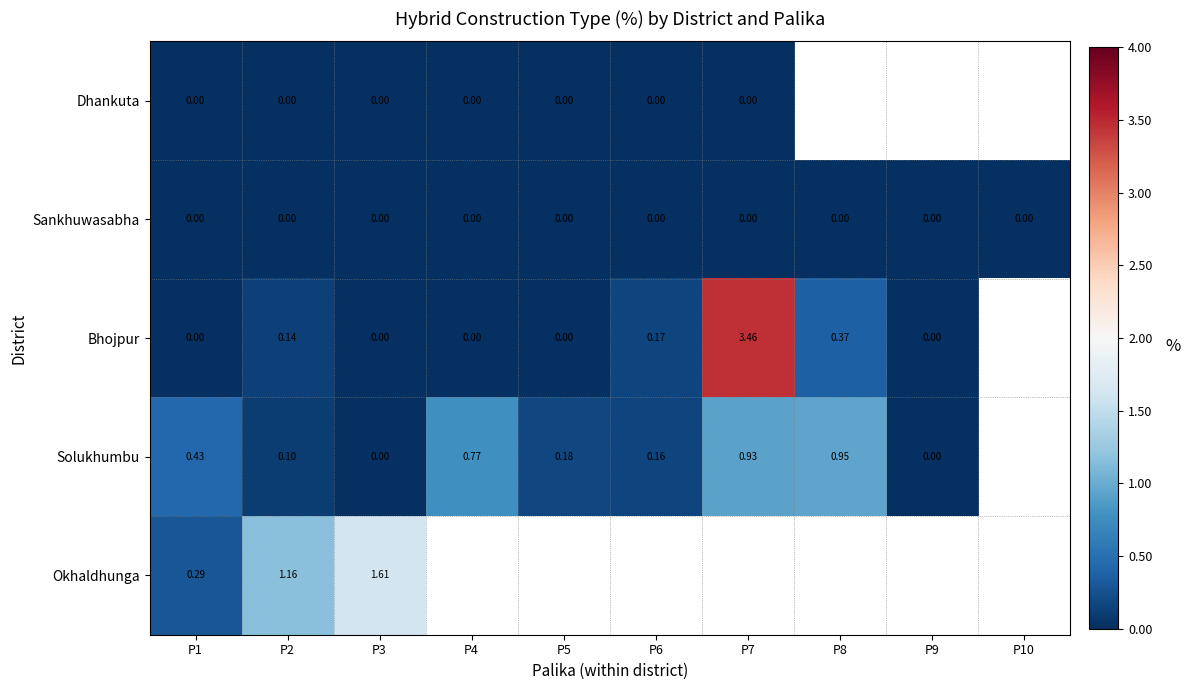

Where is Sankhuwasabha nearest to the value 0?

P1